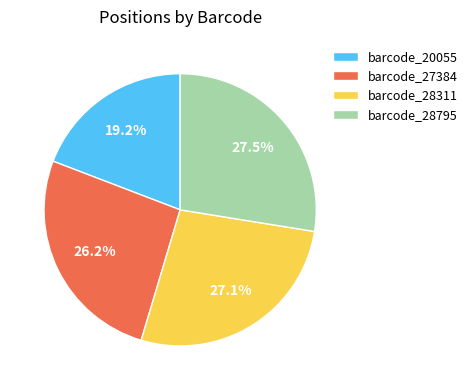

What is the smallest slice in the pie chart?

barcode_20055